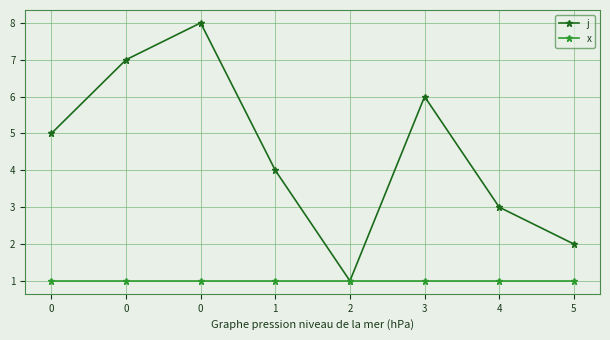

Count the j values in the range 3 to 7.

5